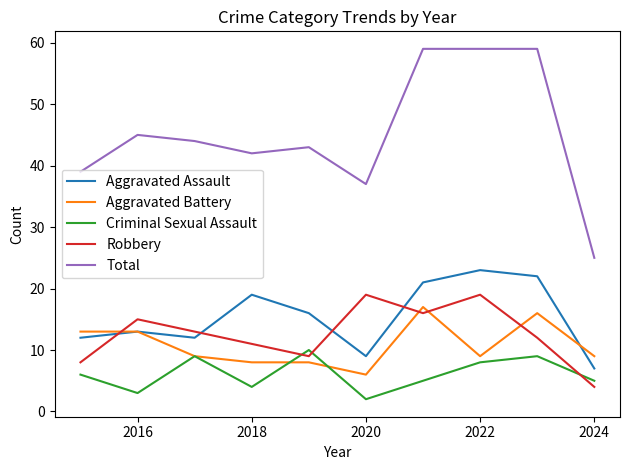

Which series ends up on top after the final intersection of Aggravated Battery and Criminal Sexual Assault?

Aggravated Battery